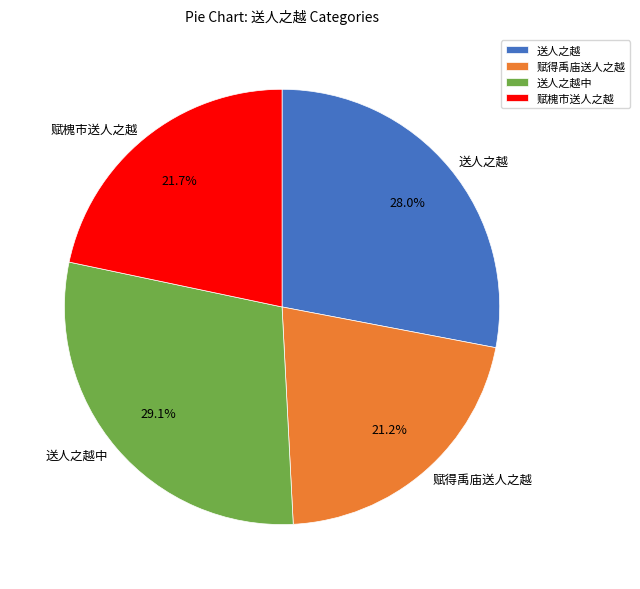

How many slices are in this pie chart?

4